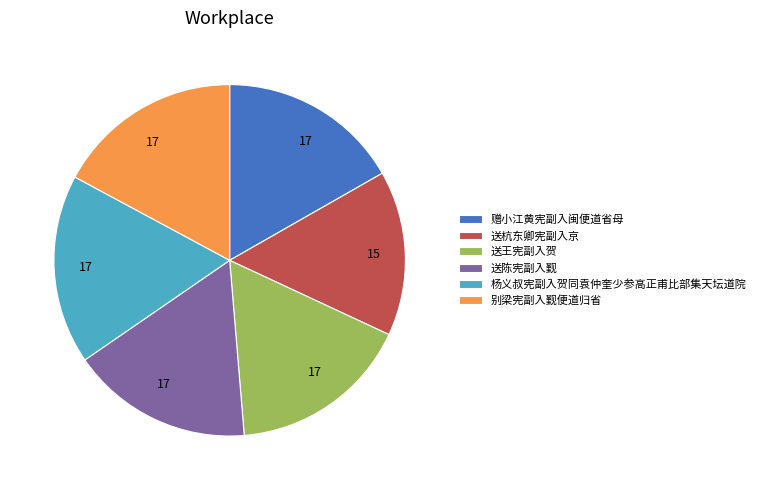

Is there any slice that represents more than half of the pie?

No